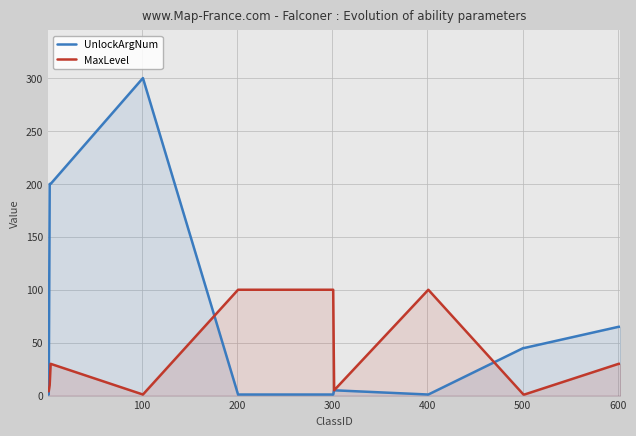

Which series ends up on top after the final intersection of MaxLevel and UnlockArgNum?

UnlockArgNum